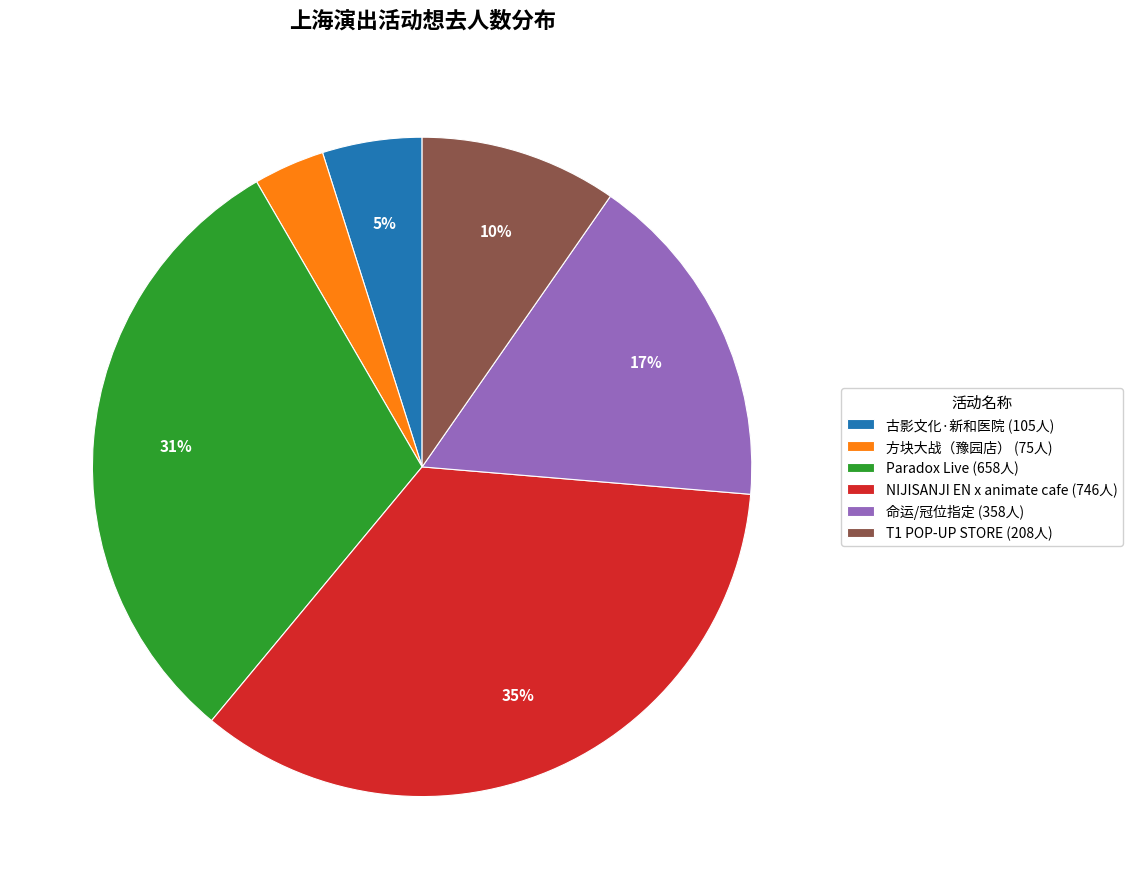

Is there any slice that represents more than half of the pie?

No